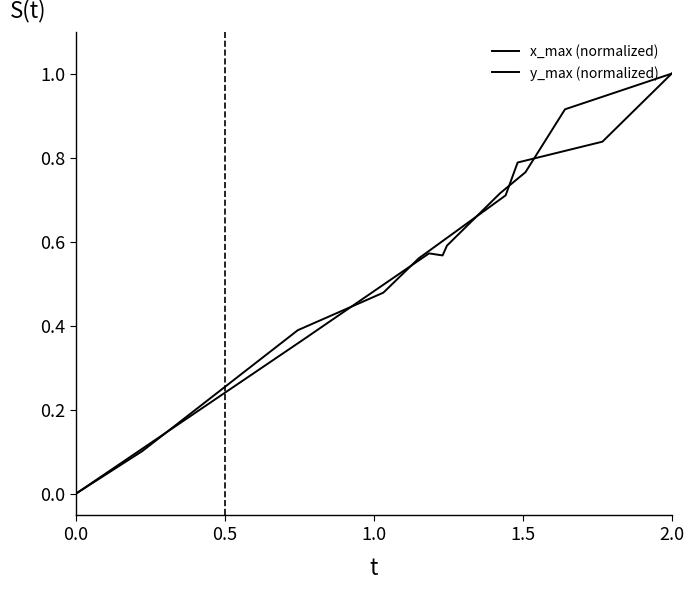

Reading right to left, extract all data points from this chart.

x_max (normalized): 1.0	0.9	0.8	0.7	0.6	0.6	0.6	0.4	0.0
y_max (normalized): 1.0	0.8	0.8	0.7	0.6	0.5	0.4	0.1	0.0